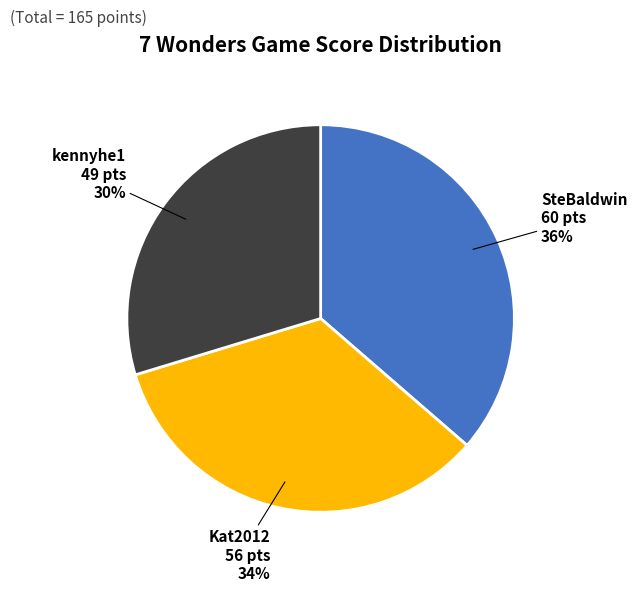

How many segments does this pie chart have?

3